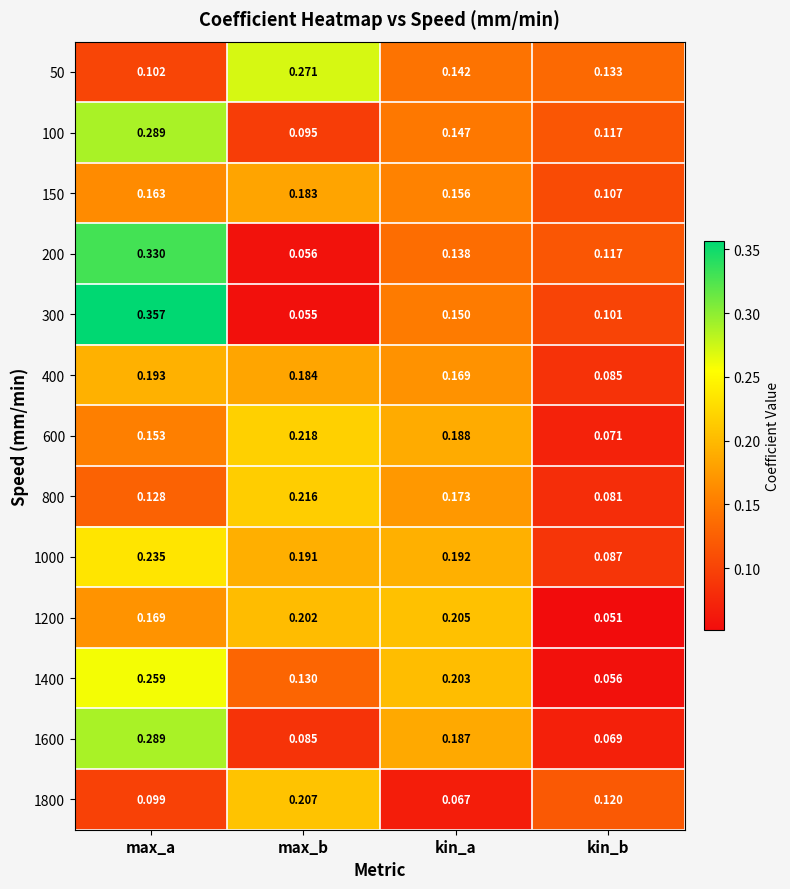

Rank the series at max_b from lowest to highest value.

300, 200, 1600, 100, 1400, 150, 400, 1000, 1200, 1800, 800, 600, 50